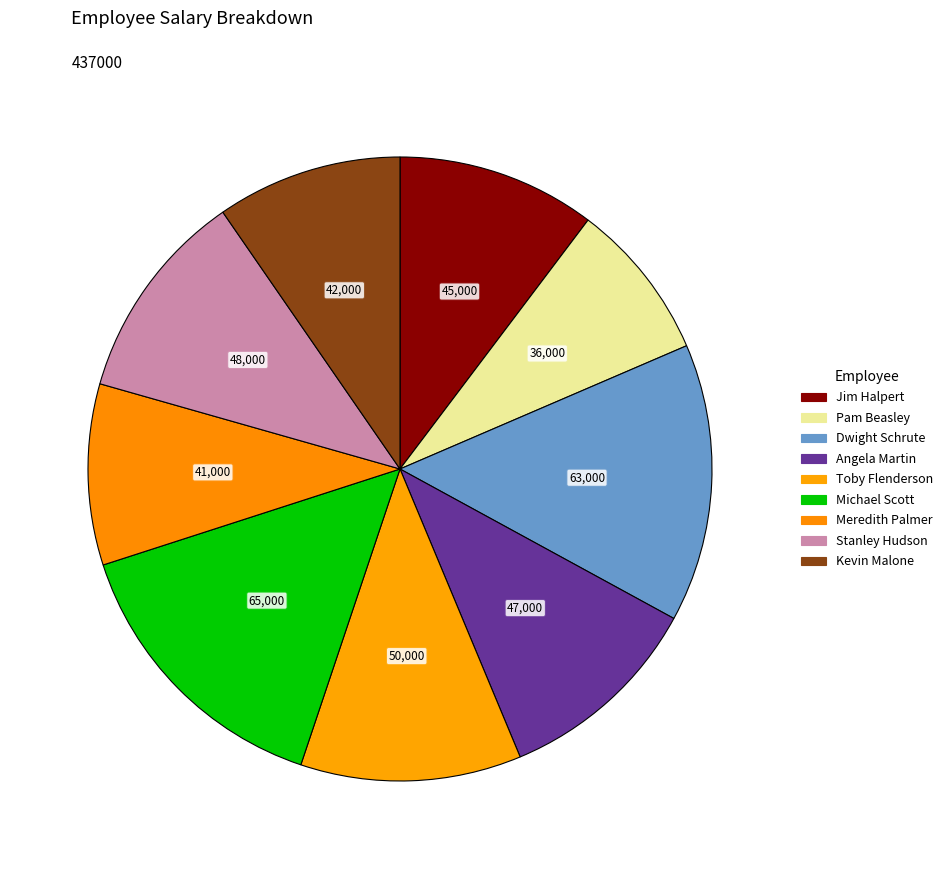

How many segments does this pie chart have?

9